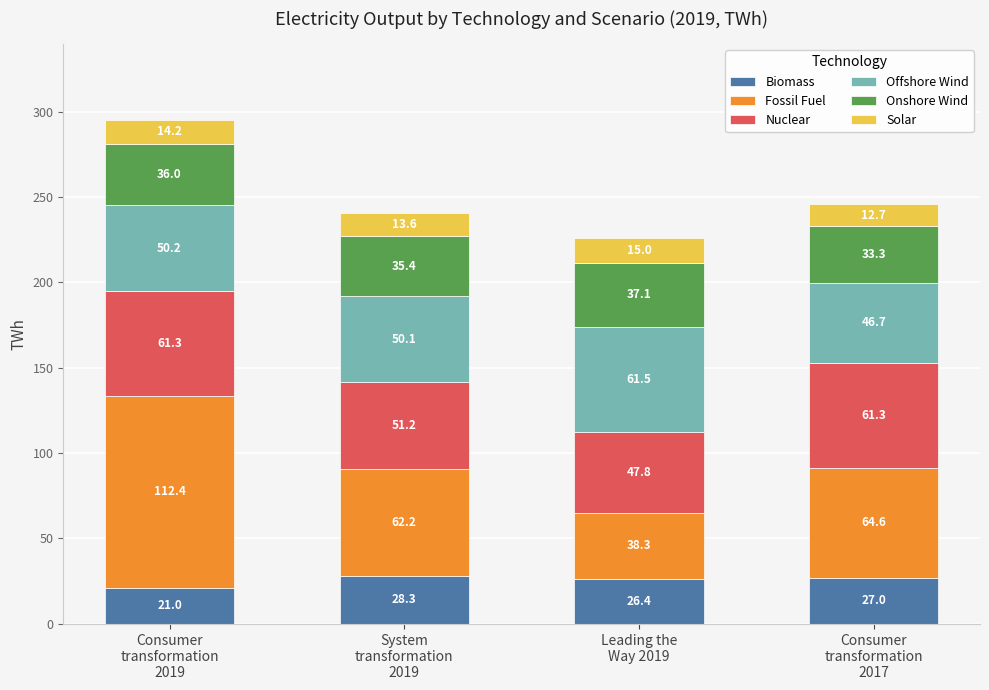

What is the lowest value of the Biomass series?

21.0